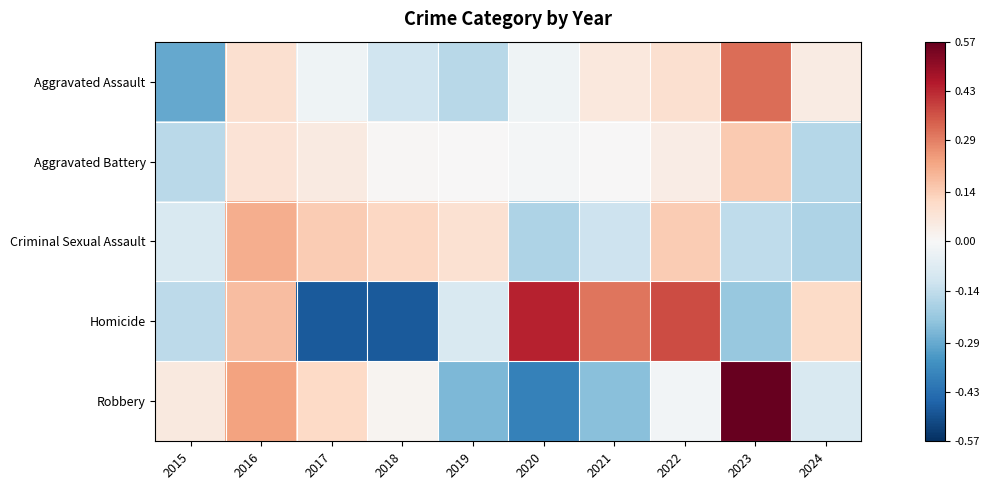

Which series has the largest range (max minus min)?

Robbery